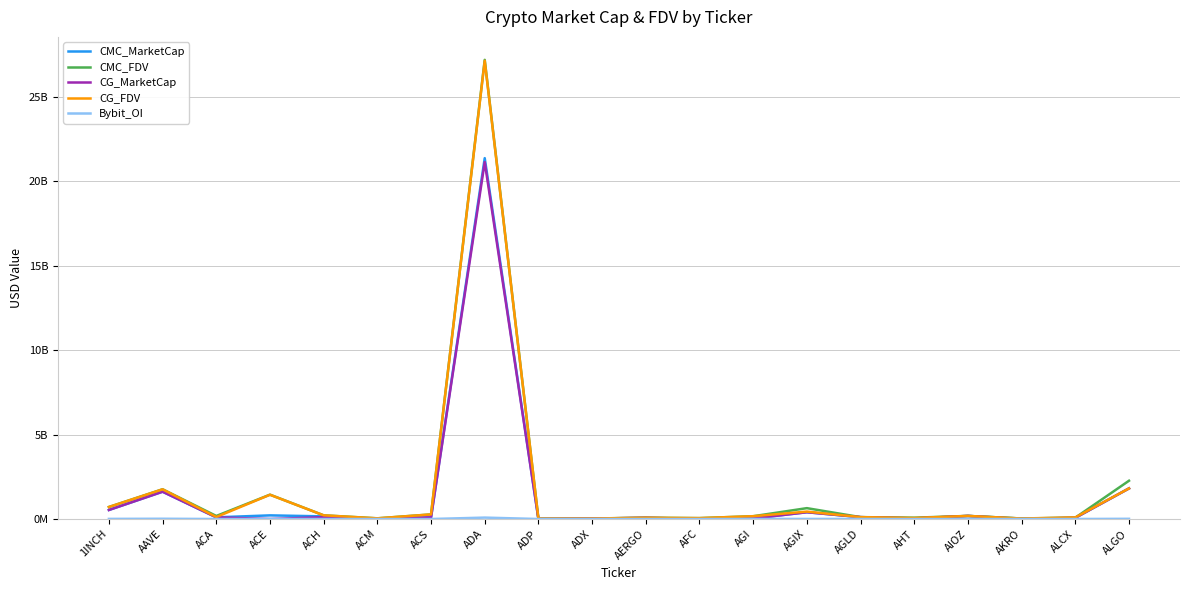

Does the chart display data point markers on the line(s)?

No